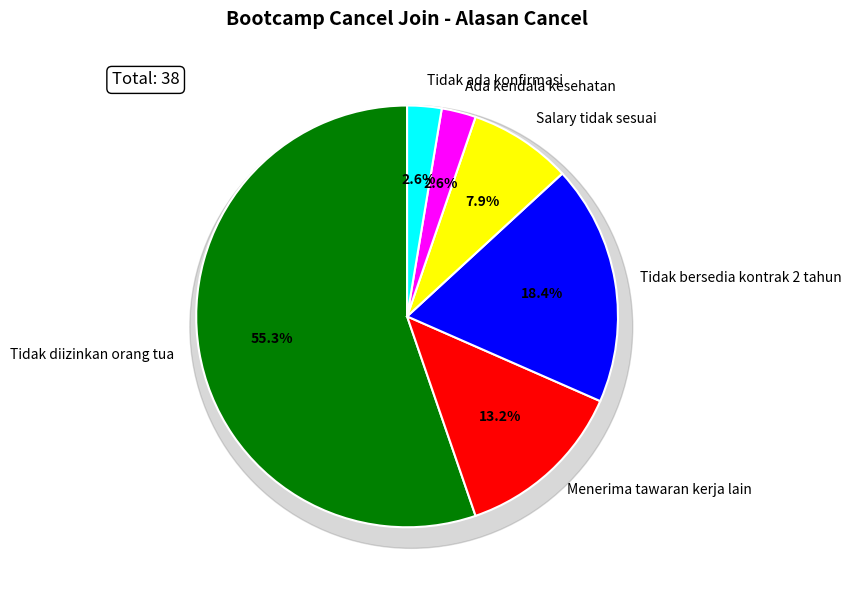

What is the total percentage of Menerima tawaran kerja lain and Tidak diizinkan orang tua?

68.4%